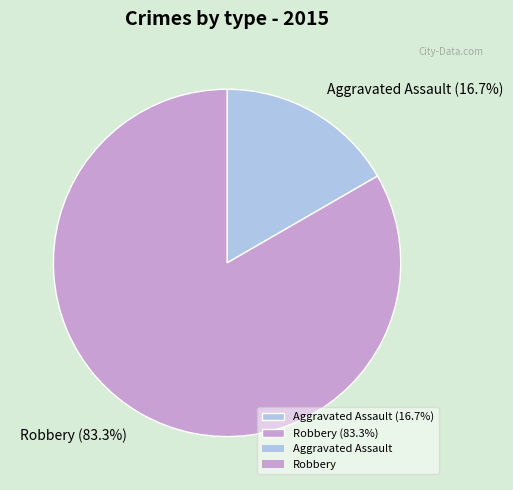

Rank the categories by value from lowest to highest.

Aggravated Assault, Robbery